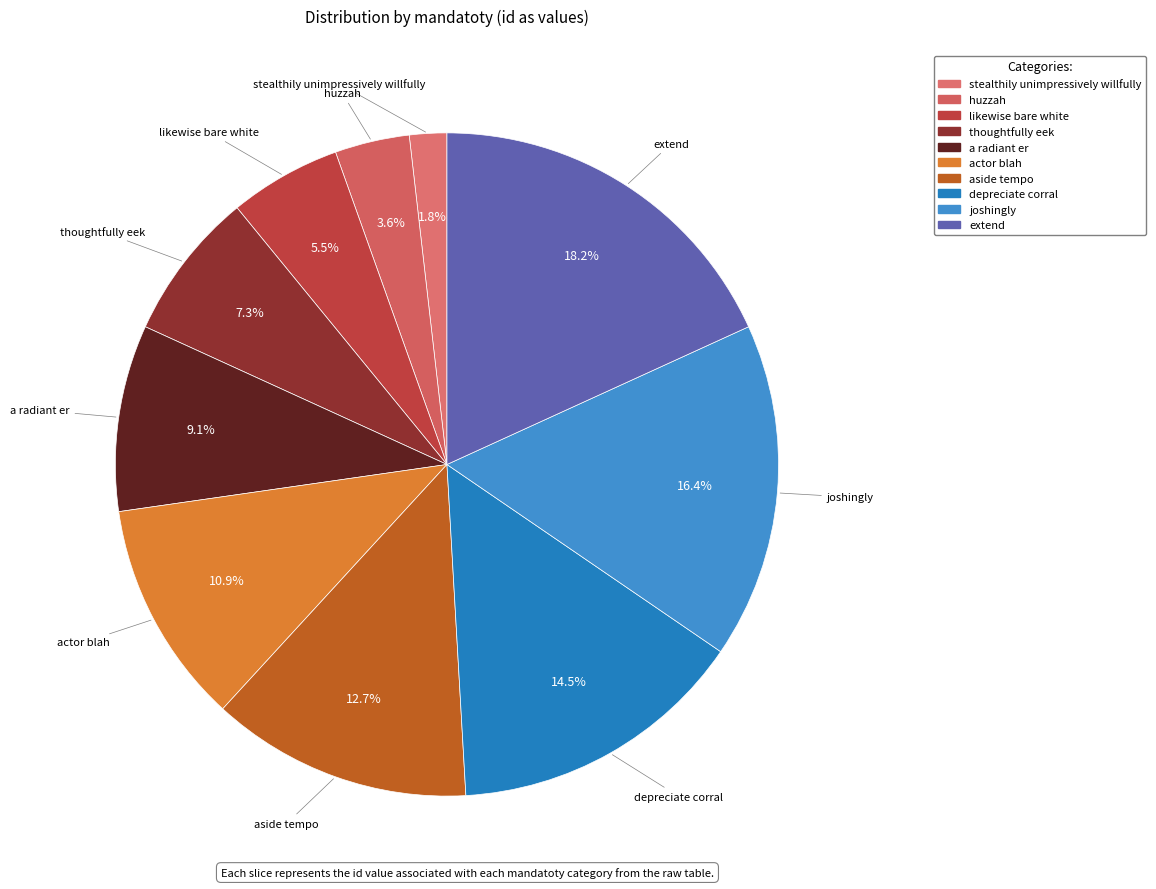

Rank the categories by value from highest to lowest.

extend, joshingly, depreciate corral, aside tempo, actor blah, a radiant er, thoughtfully eek, likewise bare white, huzzah, stealthily unimpressively willfully